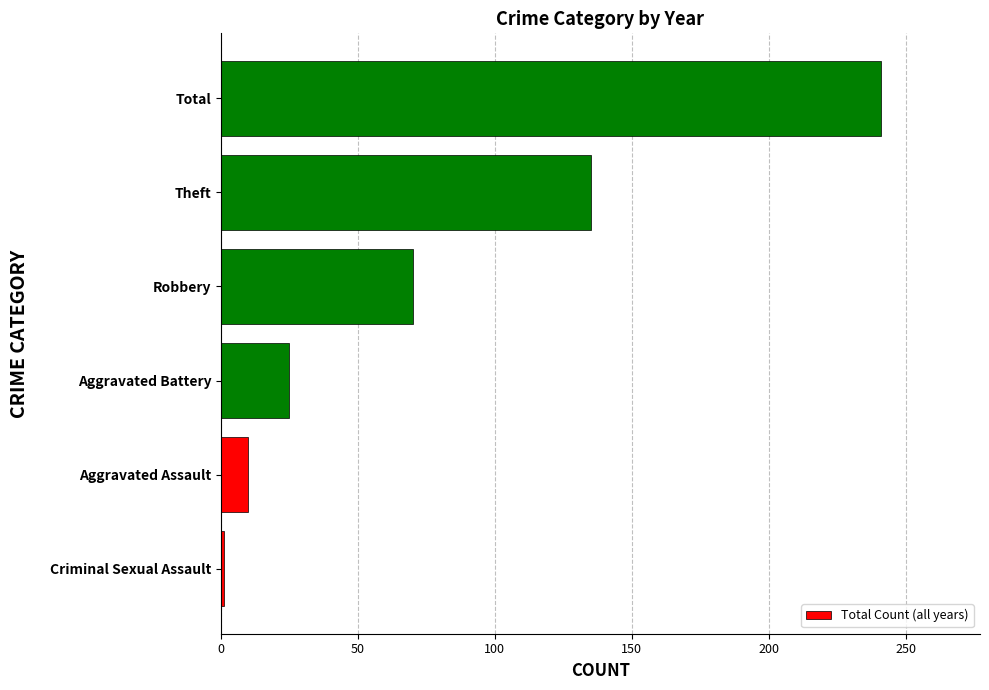

Are the bars horizontal?

Yes